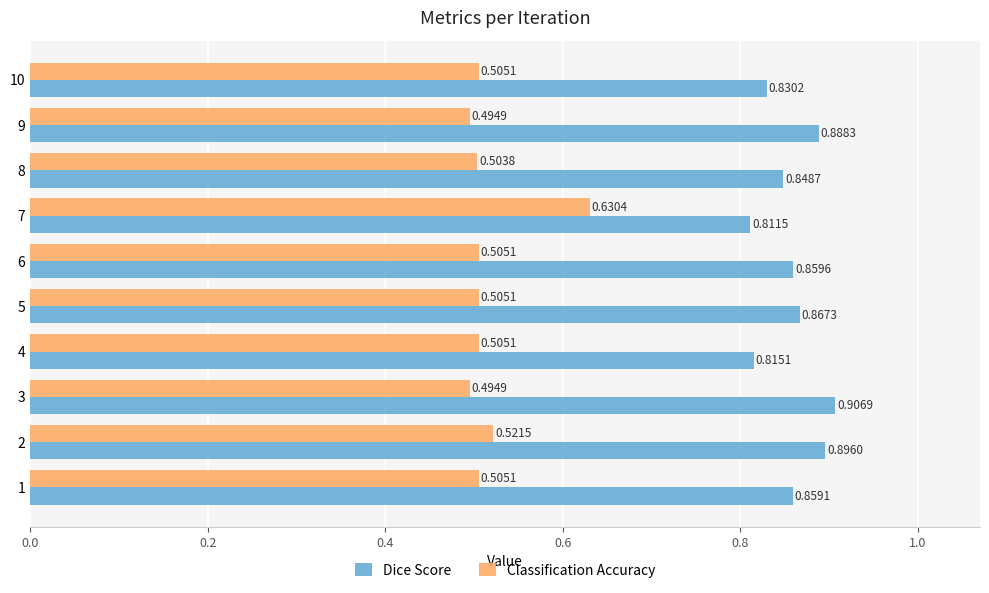

What is the sum of all Classification Accuracy values?

5.2